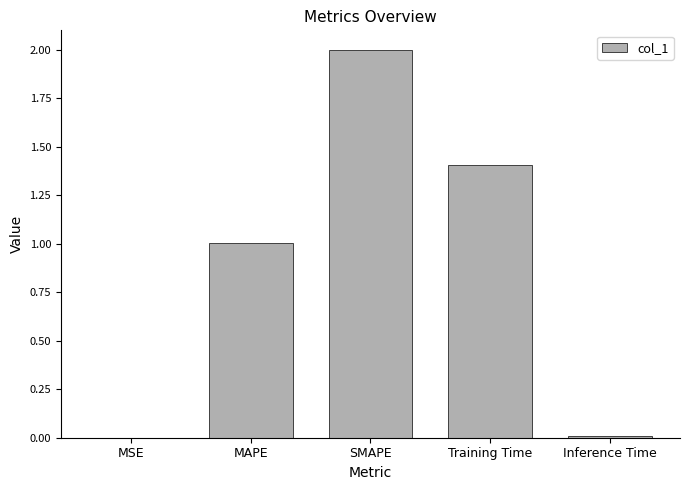

What is the sum of all values?

4.4